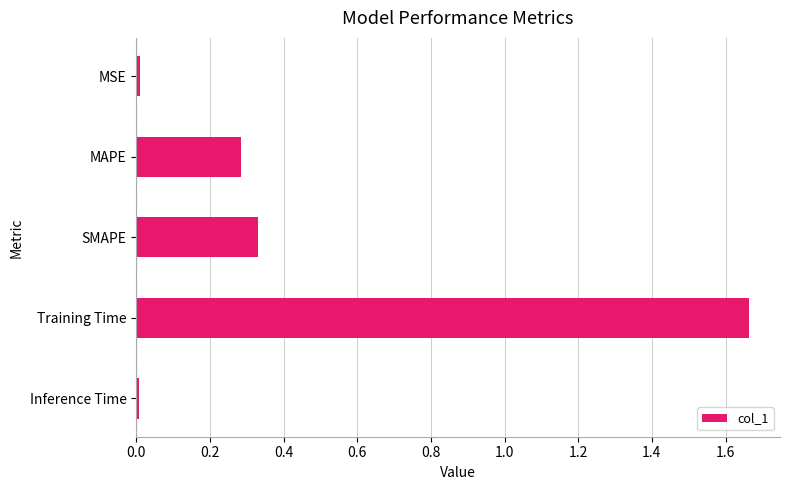

How many bars are there in total?

5